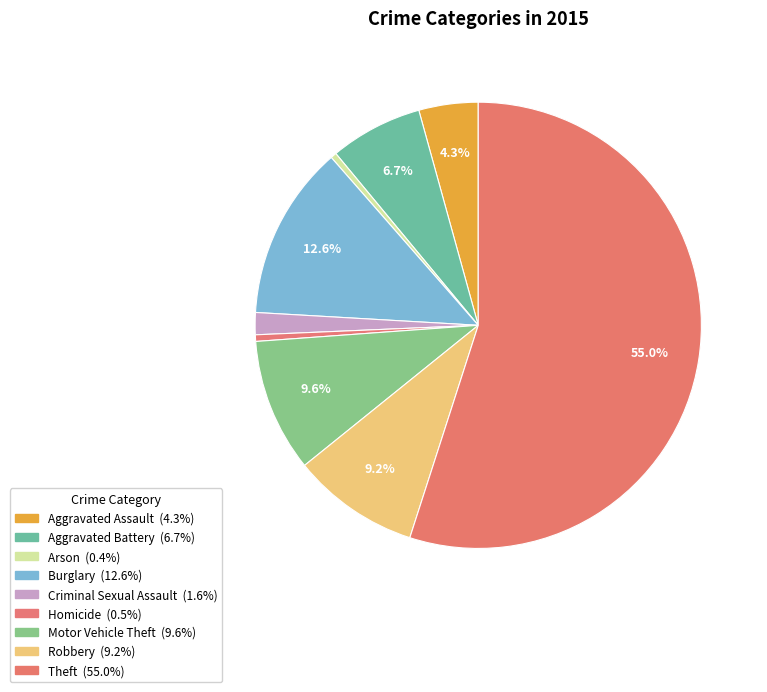

Which slice represents more than half of the pie?

Theft